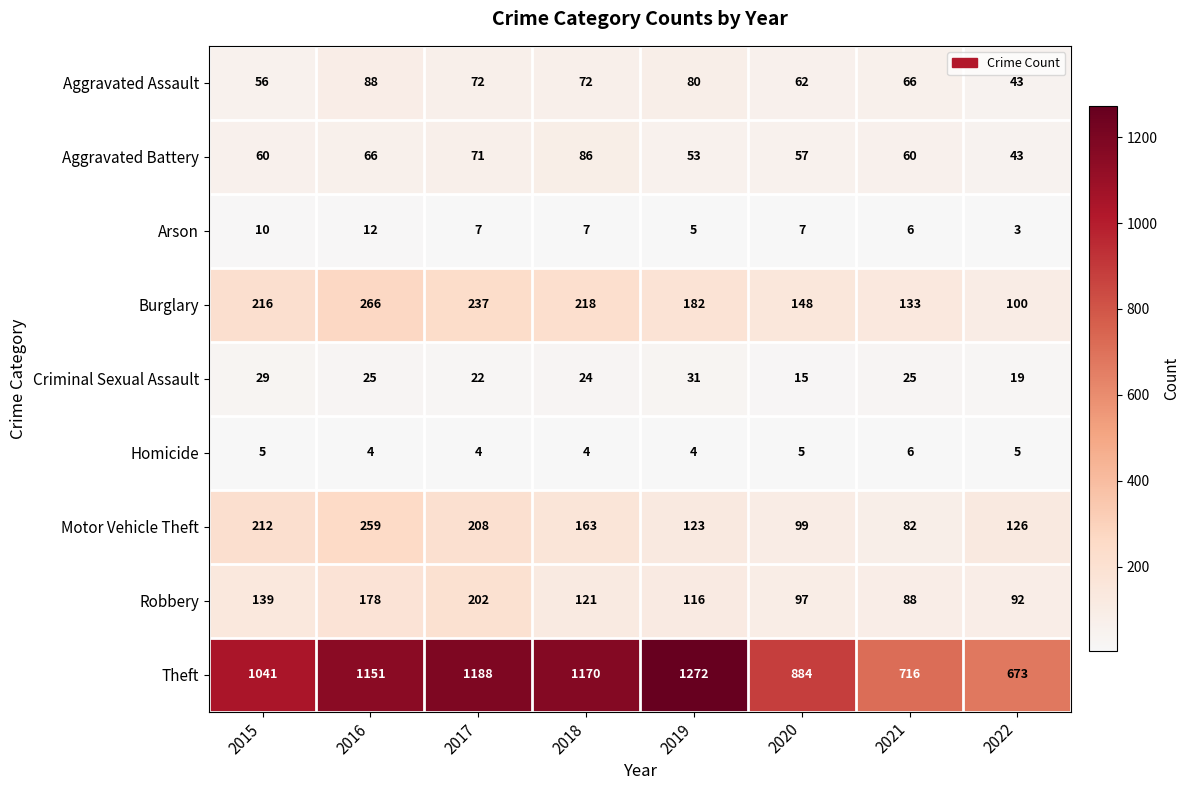

What is the difference between the maximum and minimum values in the Burglary series?

166